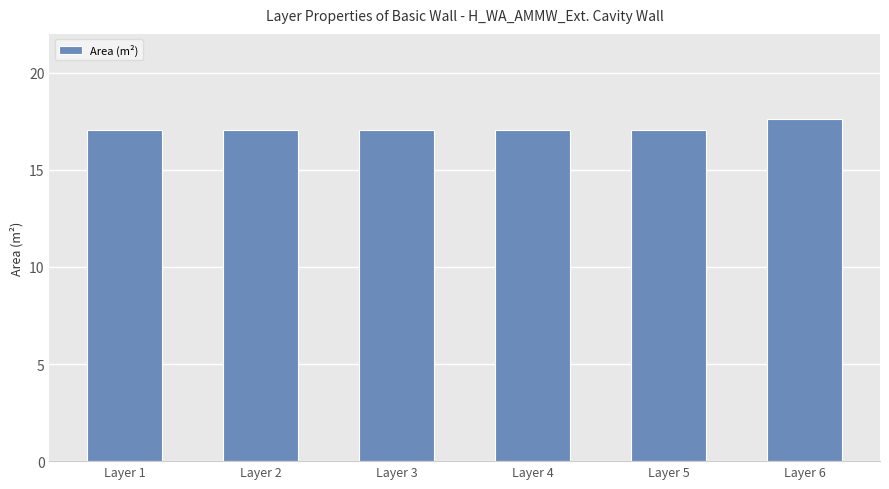

Reading left to right, transcribe all the data shown in this chart.

Layer 1=17.1	Layer 2=17.1	Layer 3=17.1	Layer 4=17.1	Layer 5=17.1	Layer 6=17.6